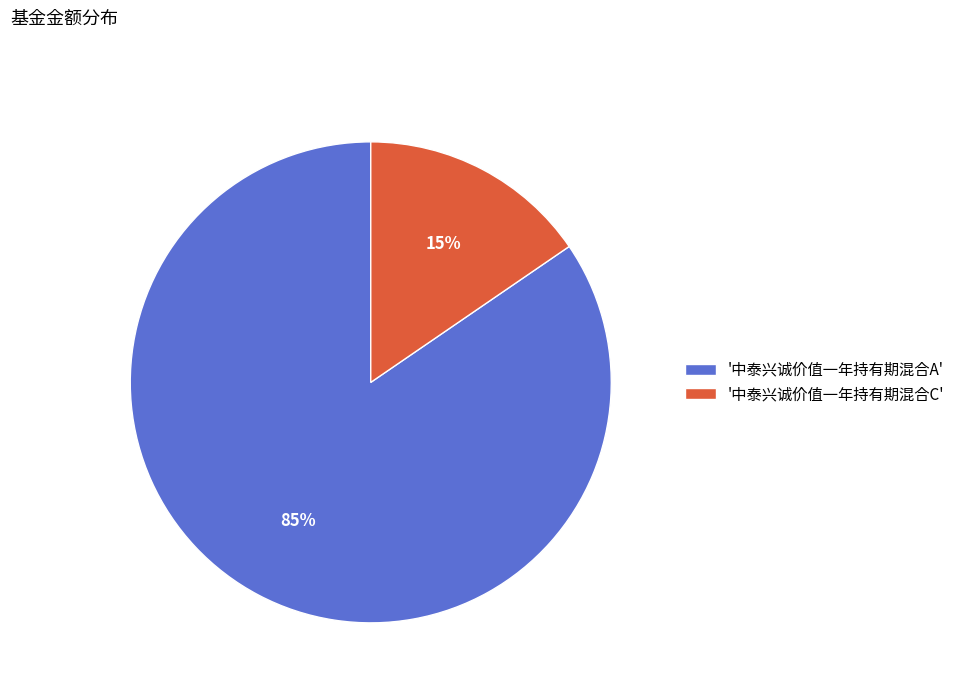

How many slices are in this pie chart?

2